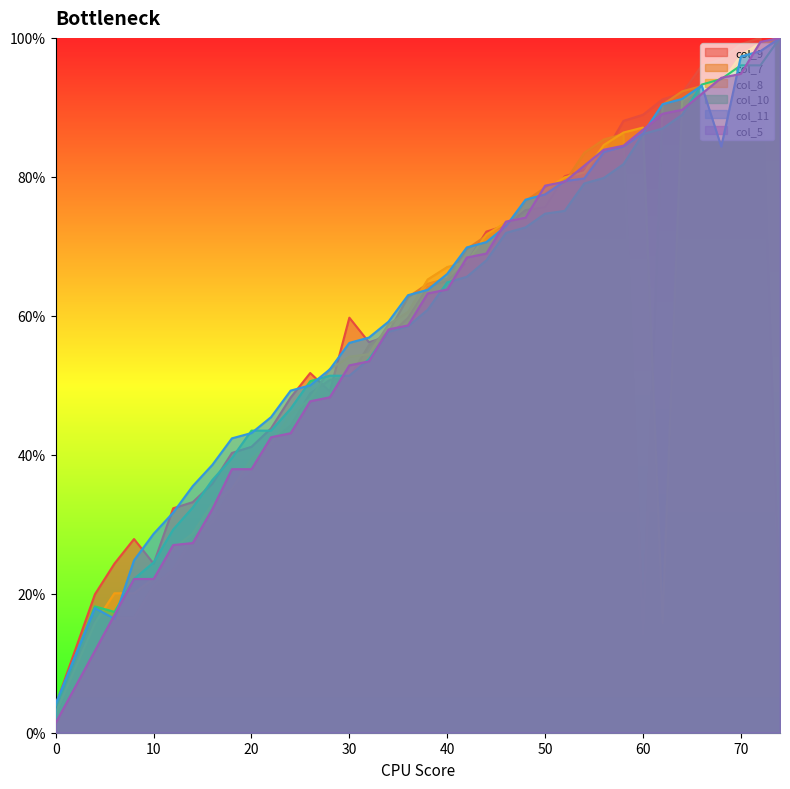

How many lines are shown in the chart?

6